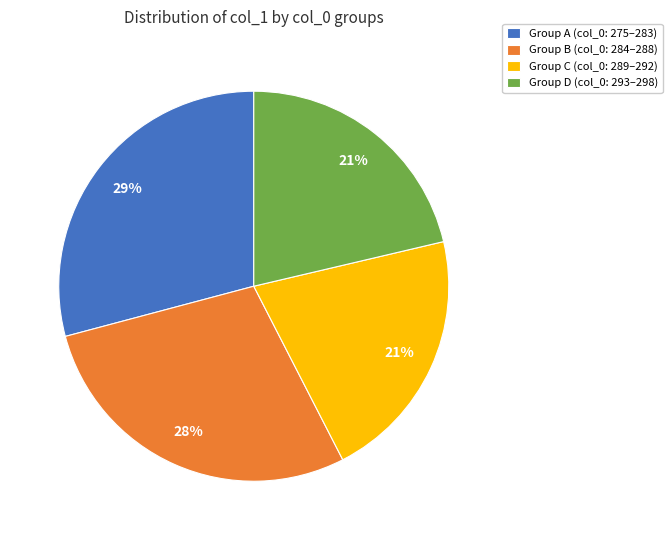

What is the largest slice in the pie chart?

Group A (col_0: 275–283)